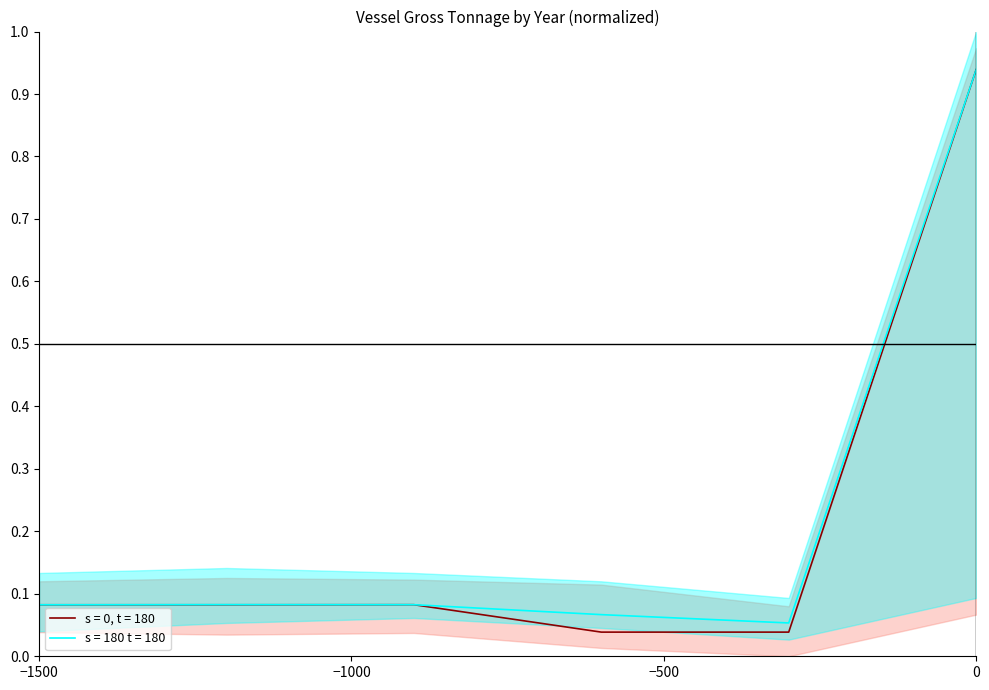

Rank the series by their maximum value, from lowest to highest.

s = 0, t = 180, s = 180 t = 180